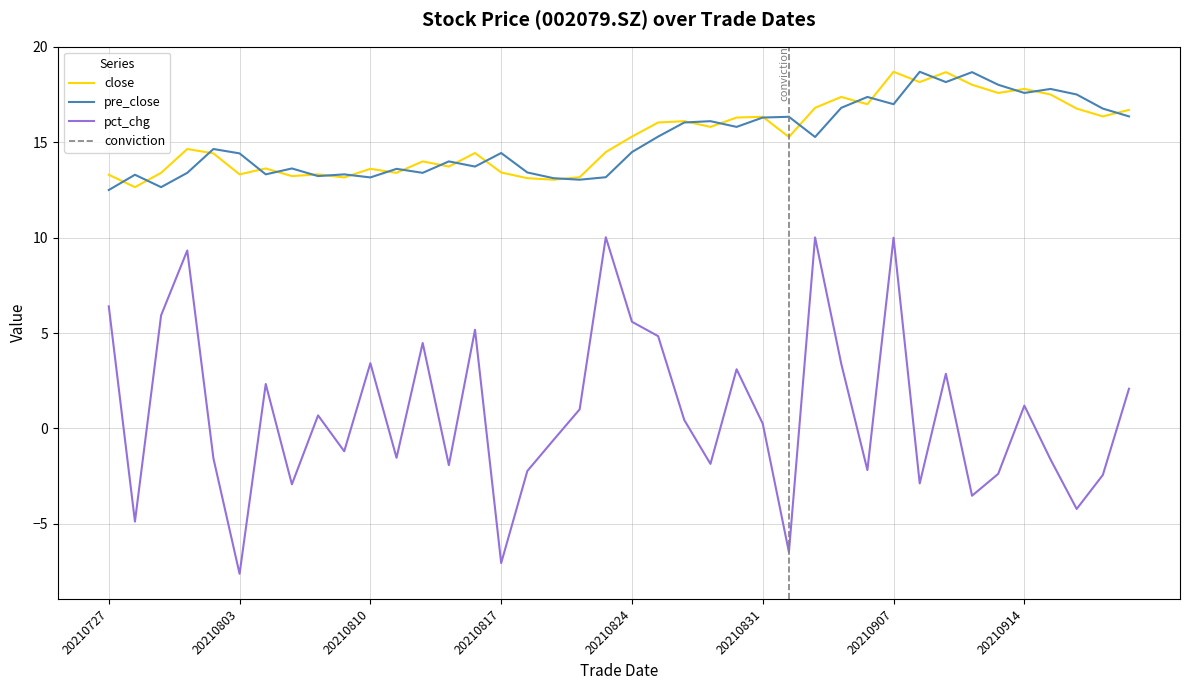

True or false: pre_close and pct_chg cross at least once.

False